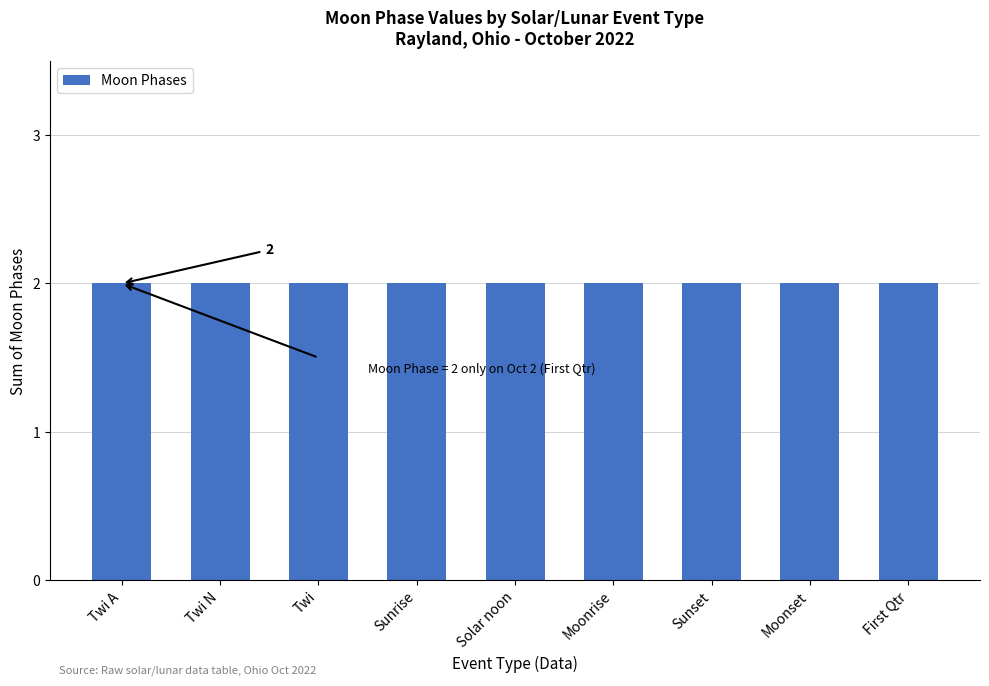

Between Twi N and Twi A, which is larger?

Twi N